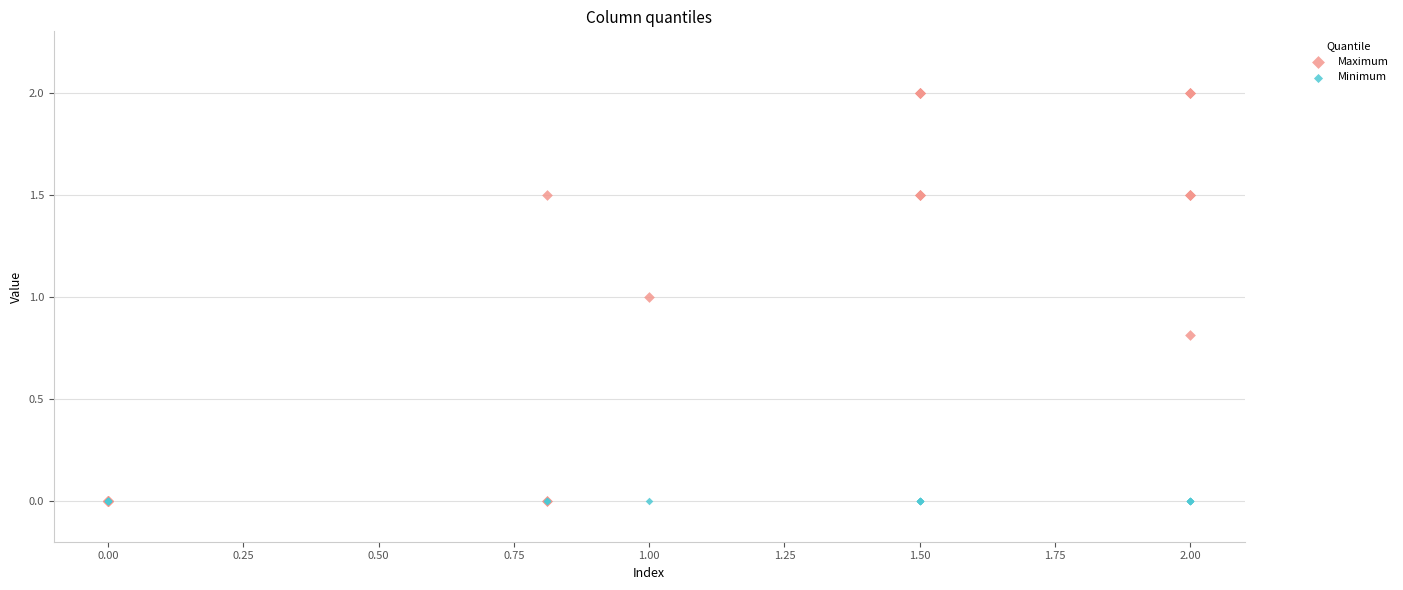

What are all the series names shown in the legend?

Maximum, Minimum